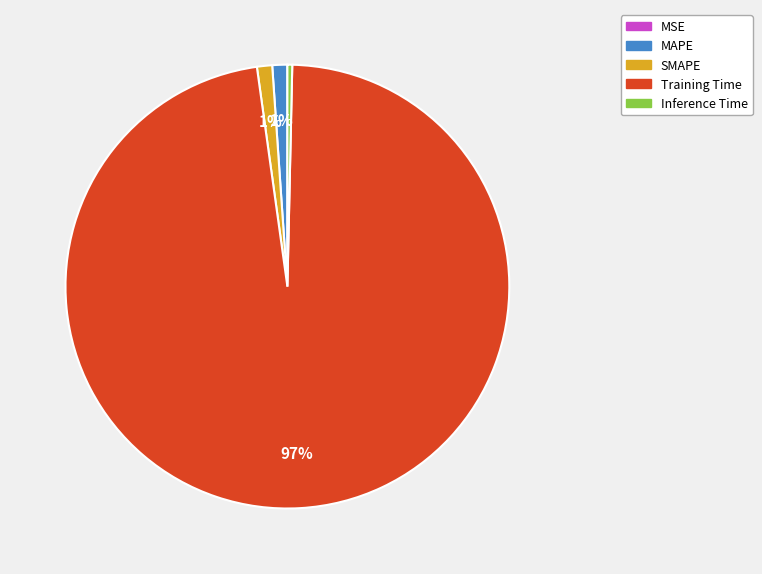

What is the majority slice?

Training Time